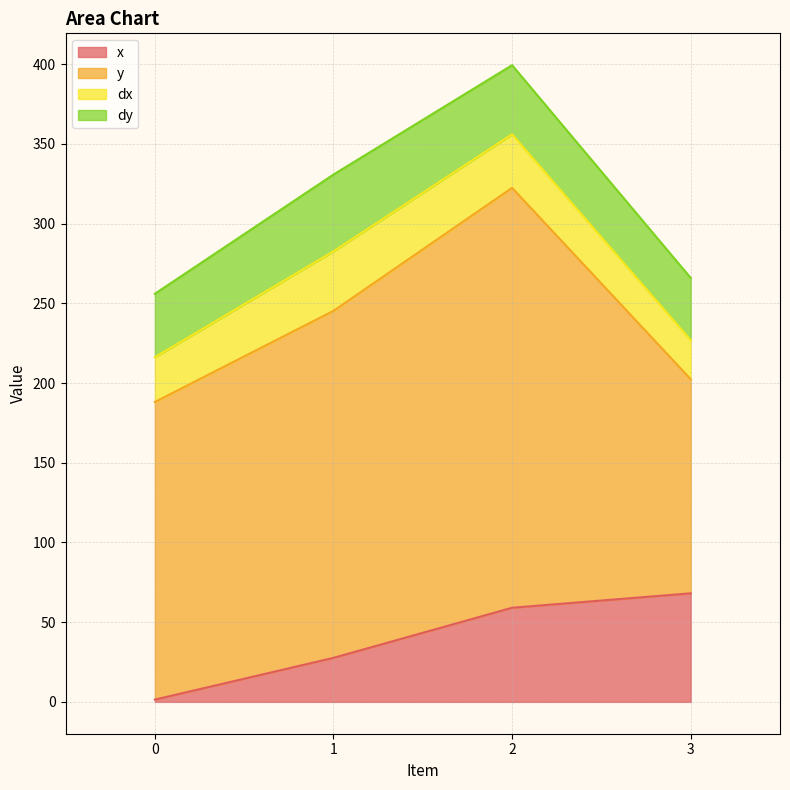

At which label does dy first exceed 43?

1